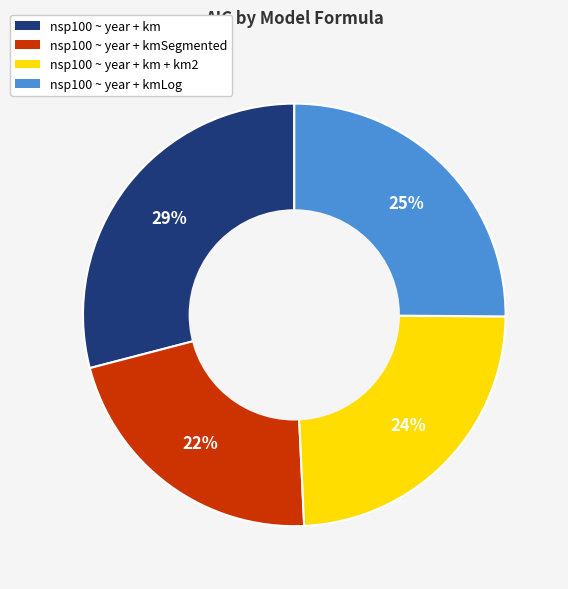

To the nearest percent, what is the average slice percentage?

25%